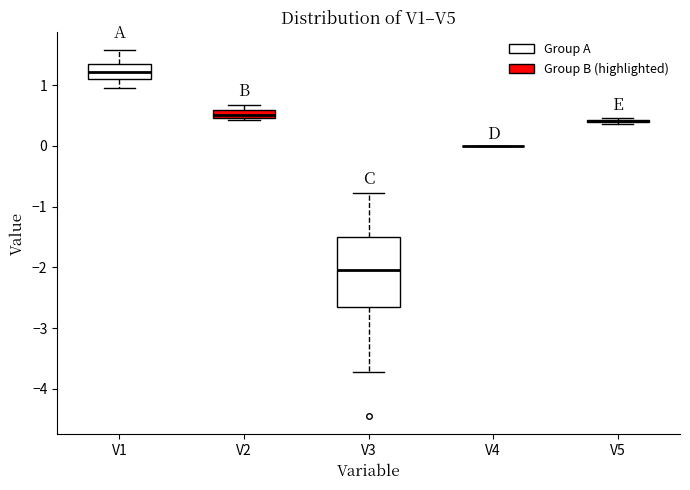

Comparing the boxes themselves (not the whiskers), which one is the tallest?

V3